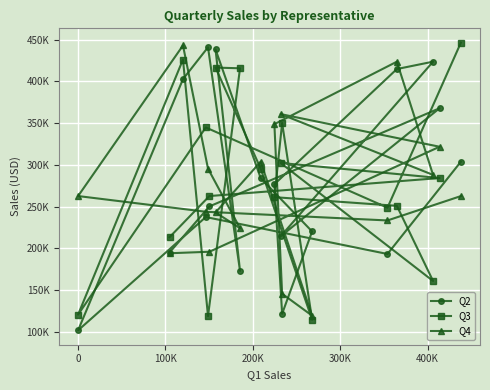

List the series in order of their peak value, highest first.

Q3, Q4, Q2